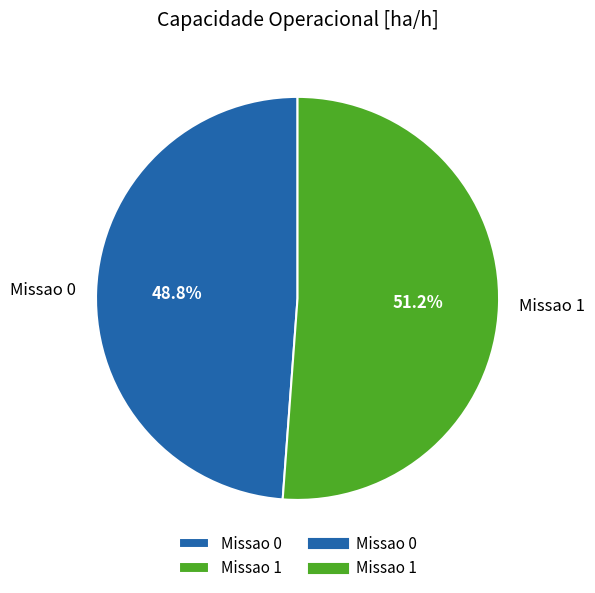

Which category accounts for the majority?

Missao 1